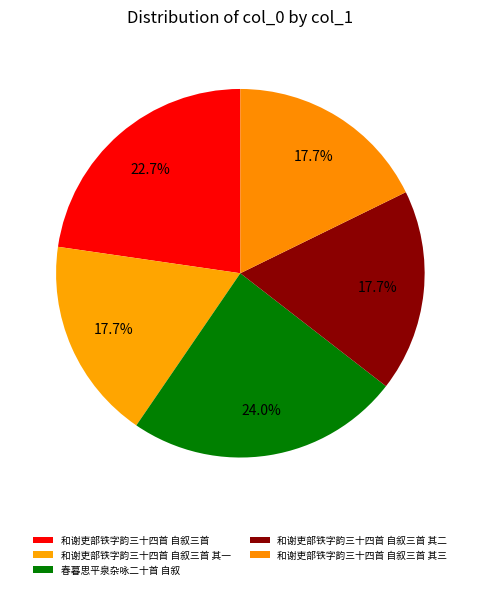

Count the number of slices in the pie.

5